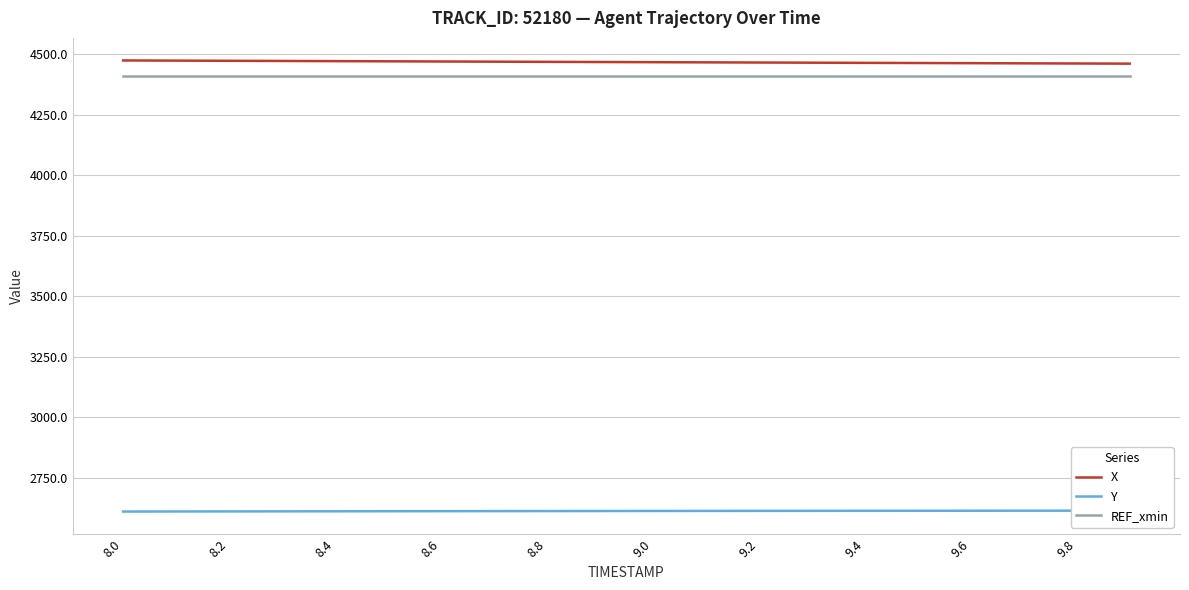

Is this an area chart (filled region under the line)?

No